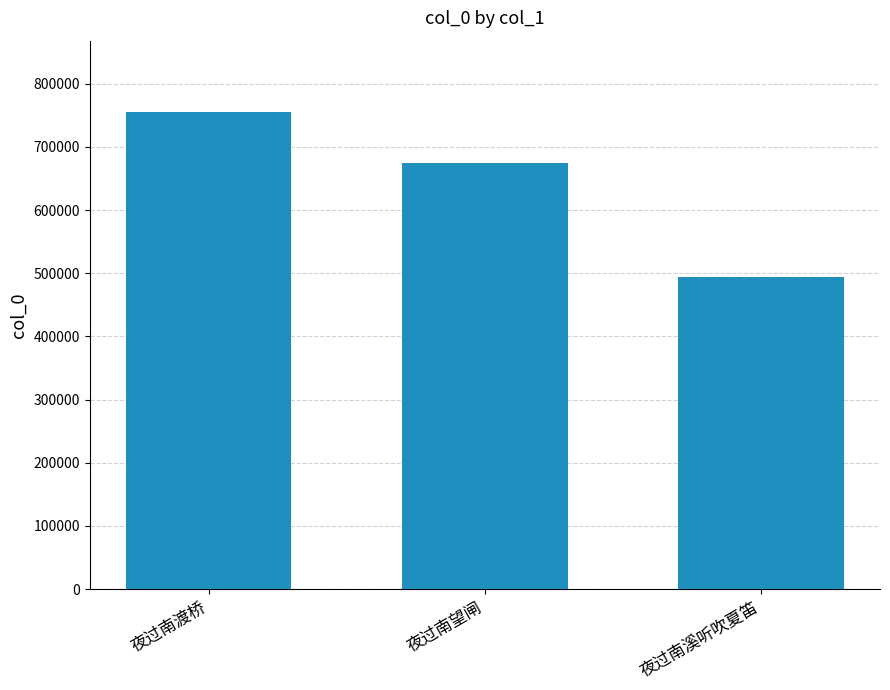

The value at 夜过南溪听吹夏笛 is 493353. True or false?

True